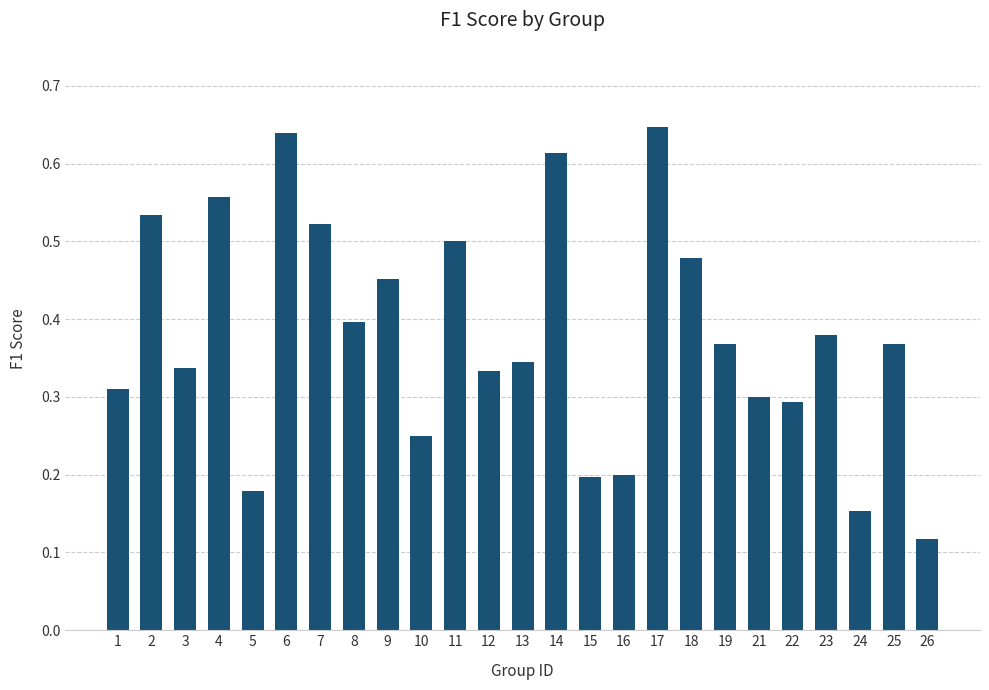

Is it true that the value at 7 is 0.2?

False